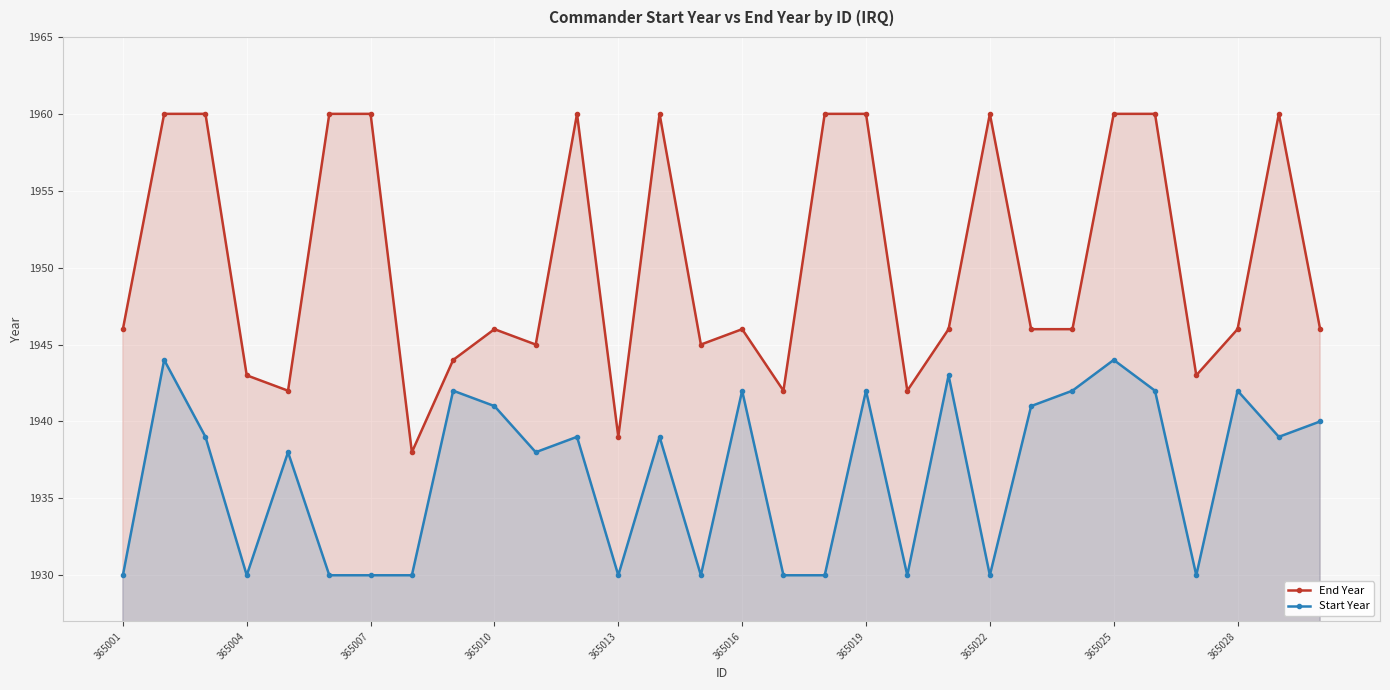

What is the difference between the maximum and minimum values in the End Year series?

22